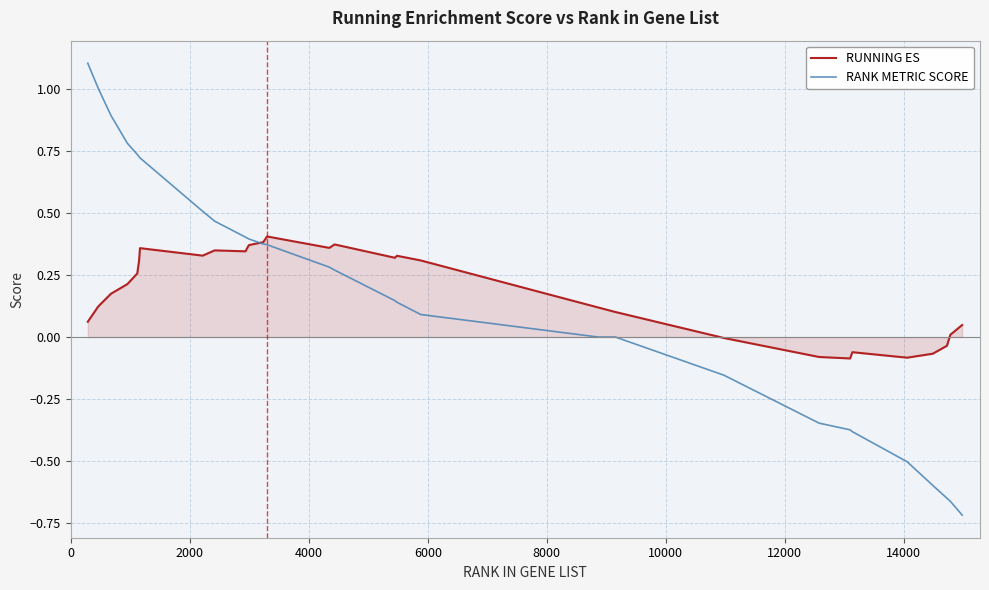

What is the highest value of the RANK METRIC SCORE series?

1.1